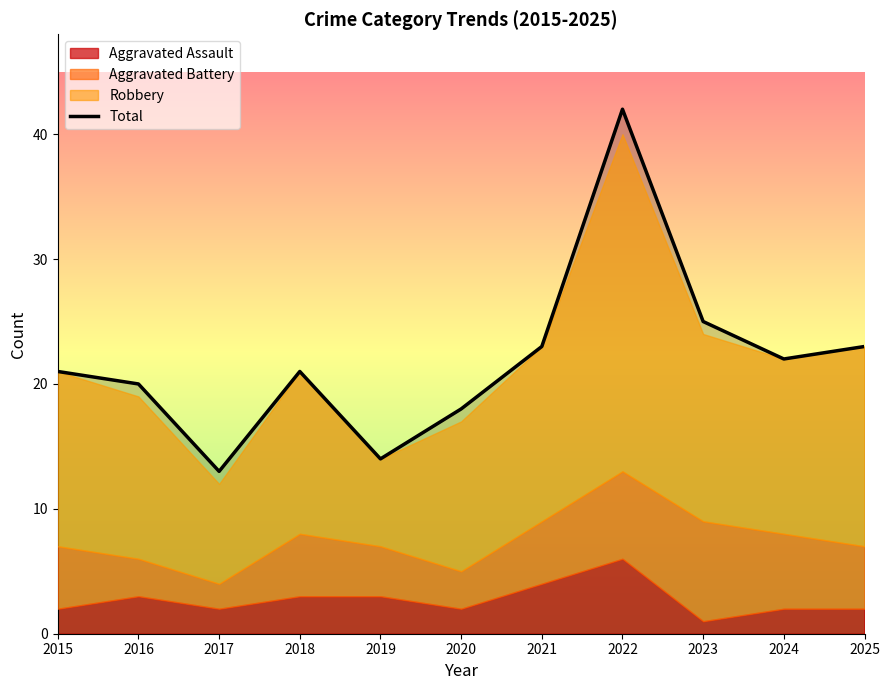

True or false: the data shows 6 at 2024.

False